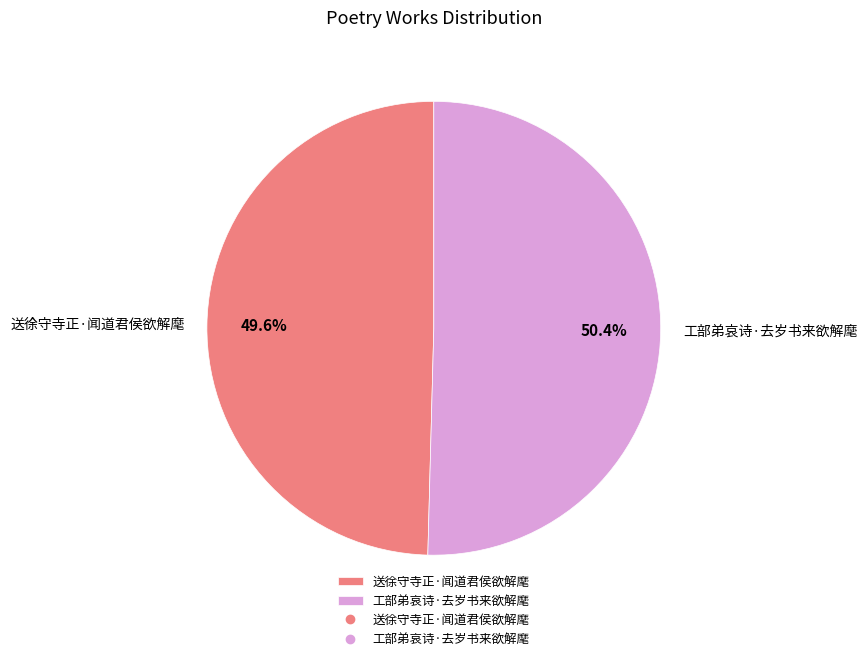

To the nearest percent, what is the difference between the 工部弟哀诗·去岁书来欲解麾 and 送徐守寺正·闻道君侯欲解麾 slice percentages?

1%